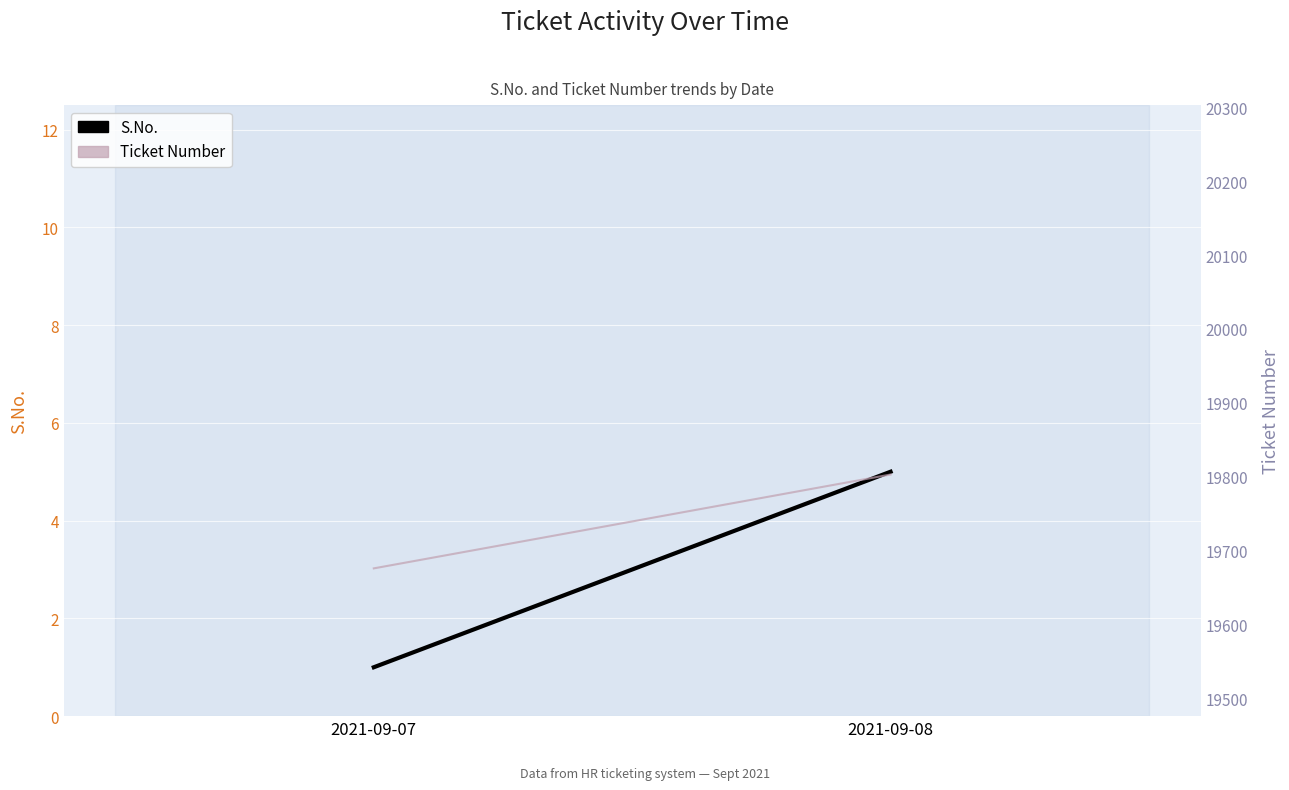

How many lines are shown in the chart?

2